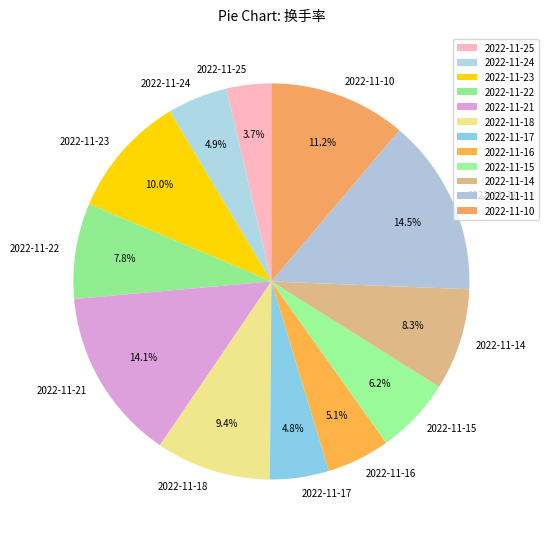

What percentage is the 2022-11-21 slice, to the nearest percent?

14%